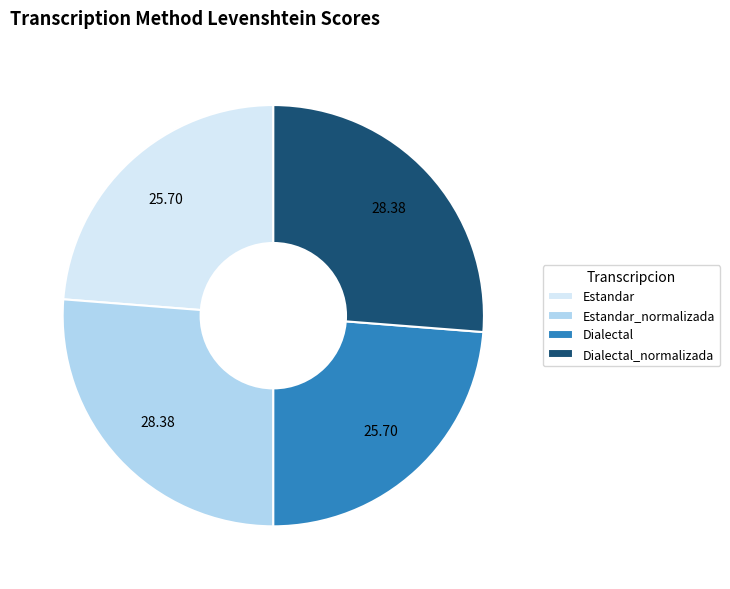

Count the number of slices in the pie.

4